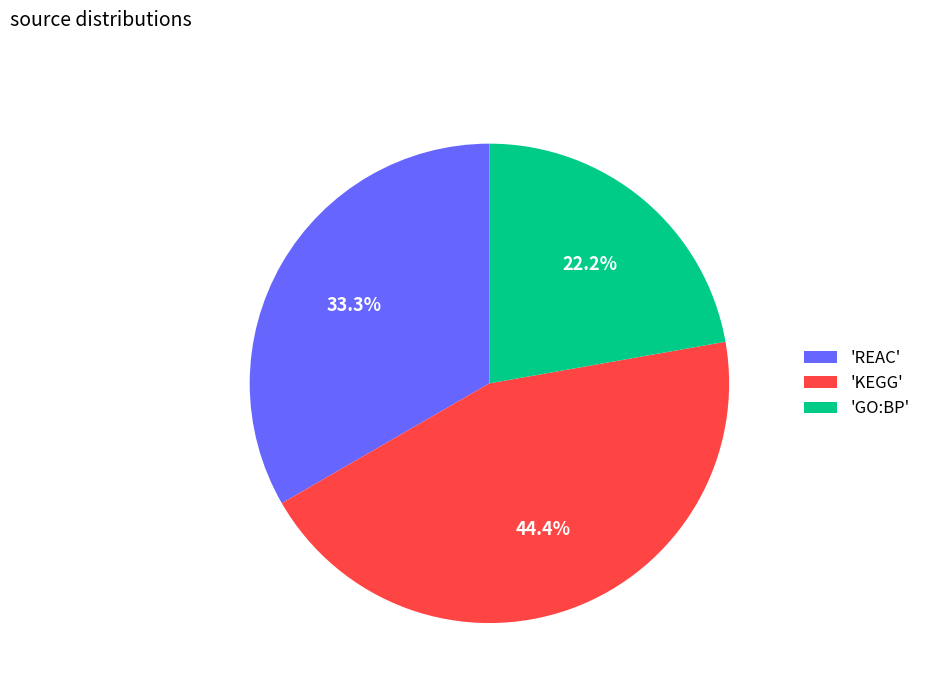

Count the number of slices in the pie.

3